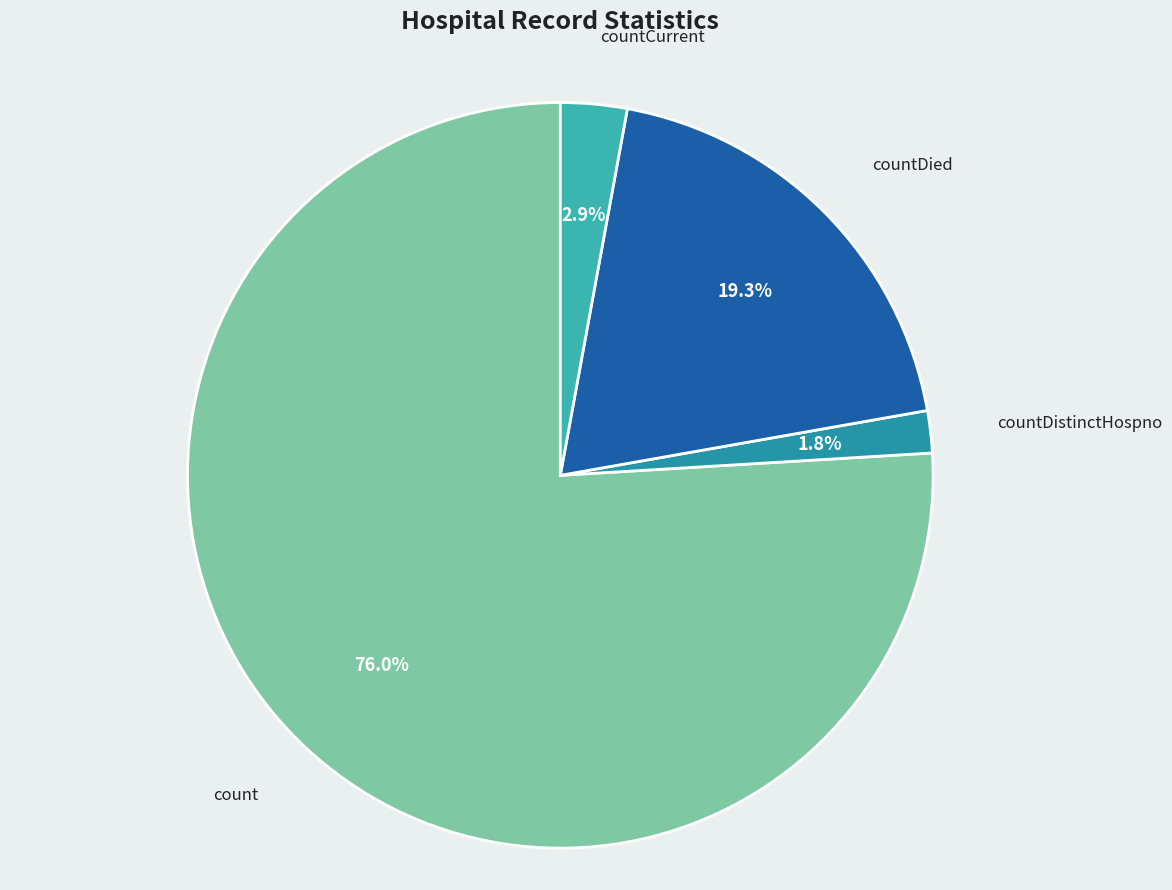

Combined, what portion of the pie is countDistinctHospno and count?

77.8%